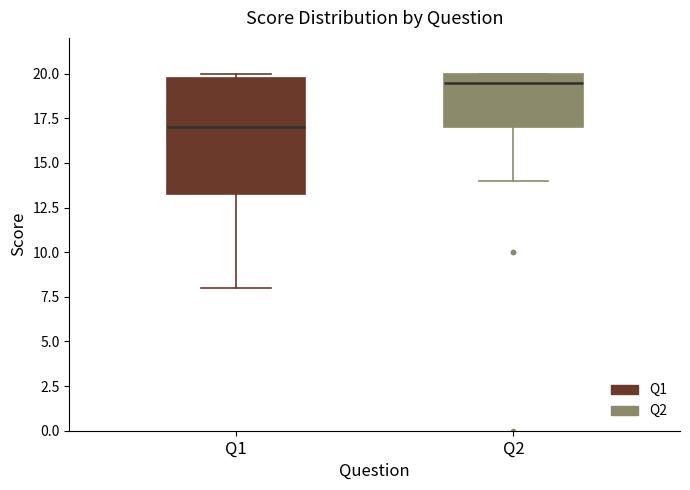

Which box has the highest median line?

Q2